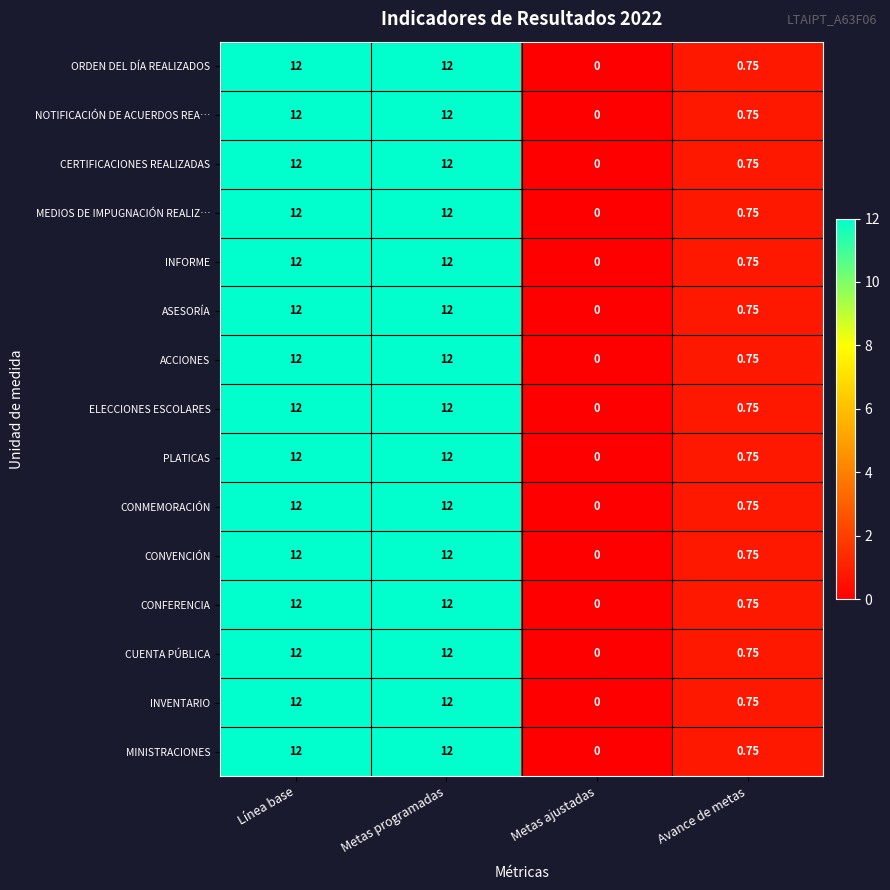

At which category does the chart reach its minimum across all series?

Metas ajustadas